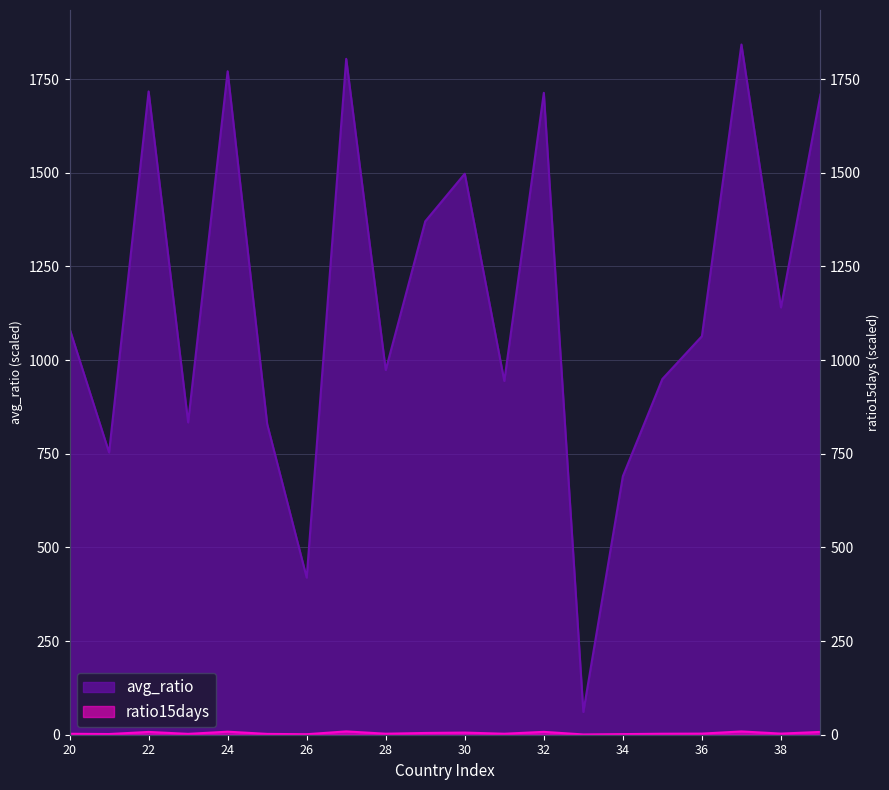

Count the number of categories in the chart.

20